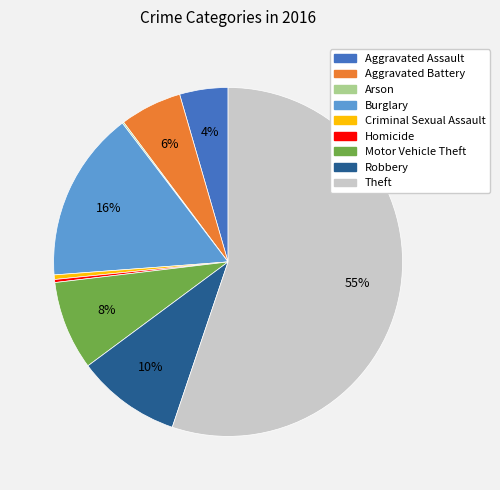

Is it true that Aggravated Assault is 4% of the pie?

True